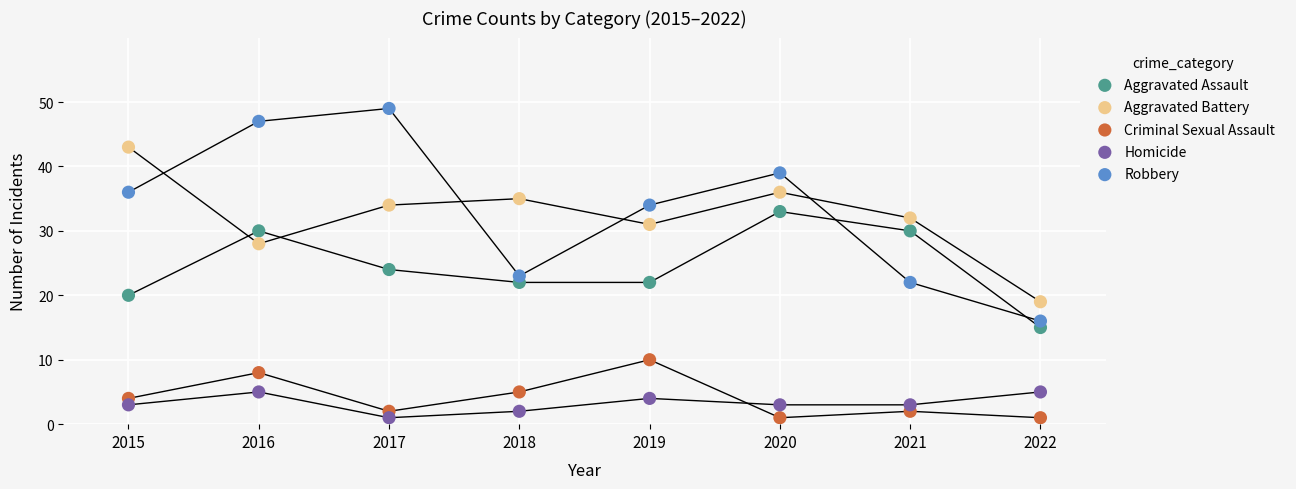

Which series has the widest spread of Y values?

Robbery